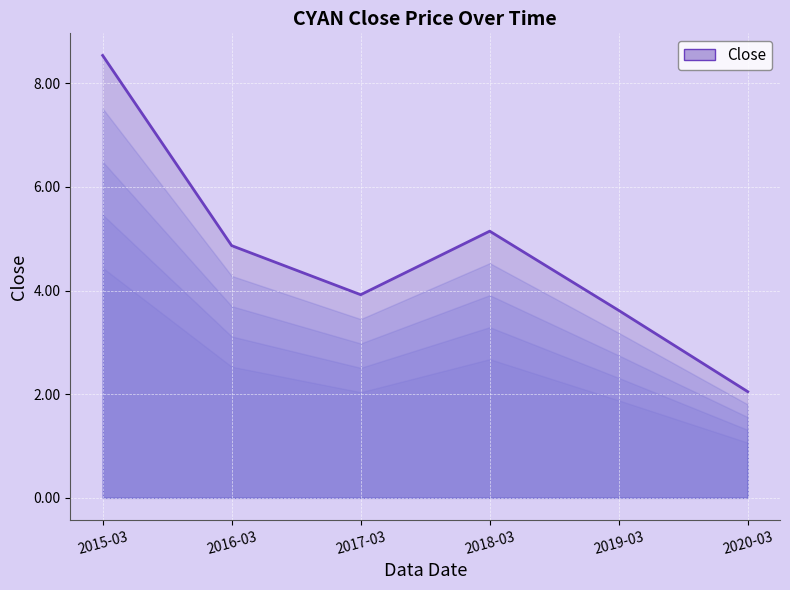

What position from the left is 2018-03?

4